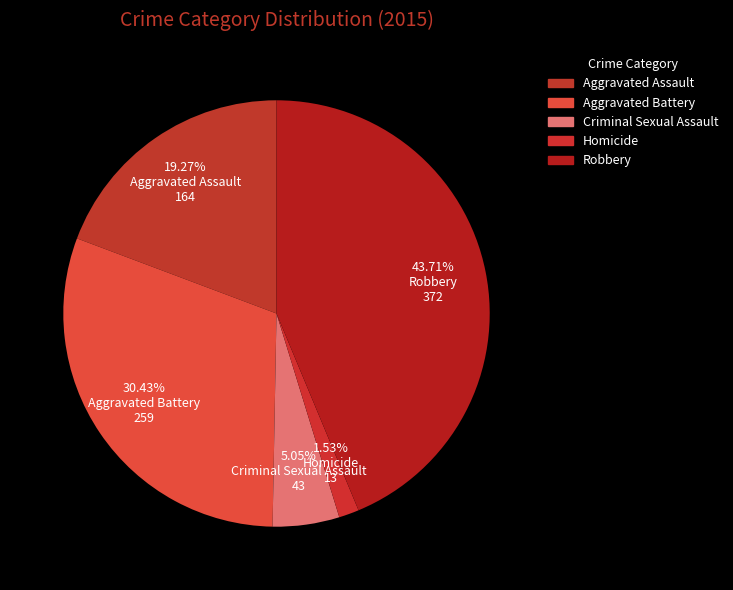

How many segments does this pie chart have?

5